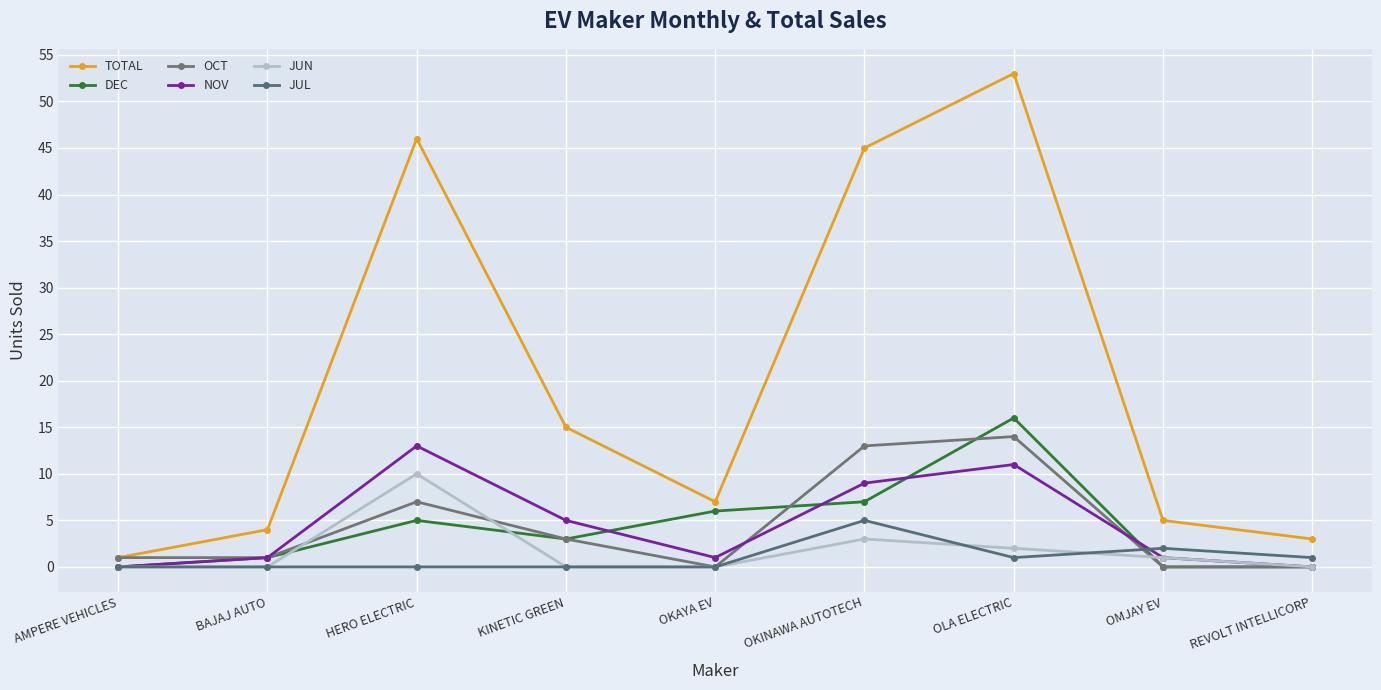

How many categories are shown in the chart?

9